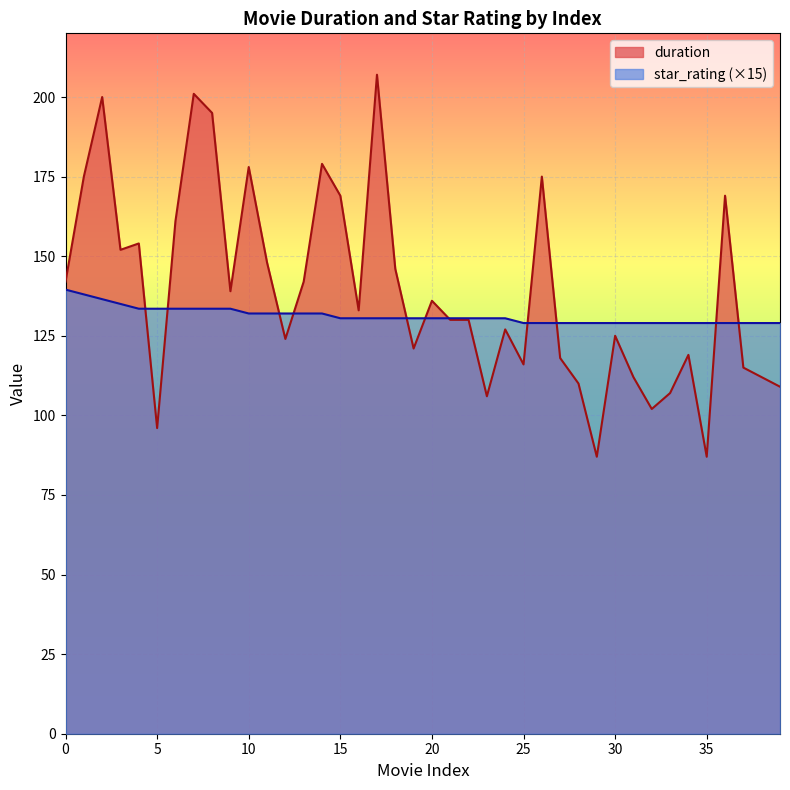

At 38, list the series in order from largest to smallest.

star_rating, duration